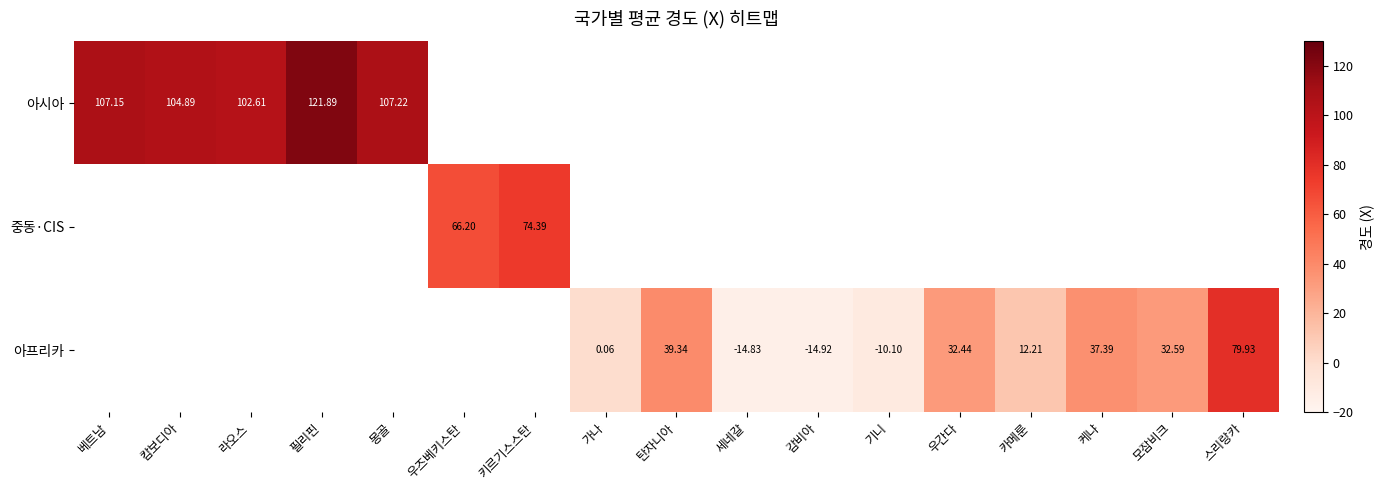

How many values in 아프리카 are below zero?

3